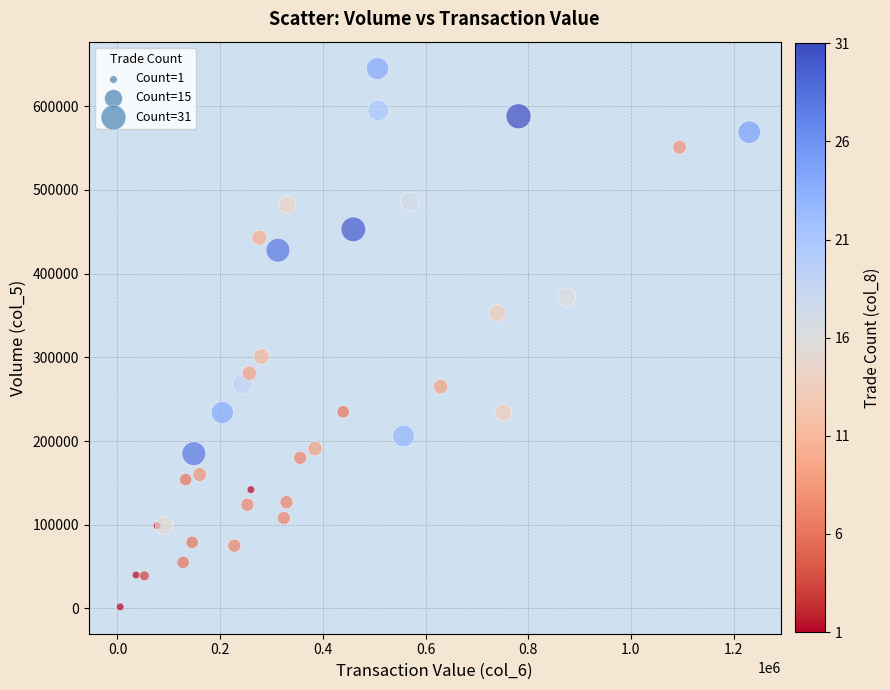

What is the range of X values (max minus min)?

1225210